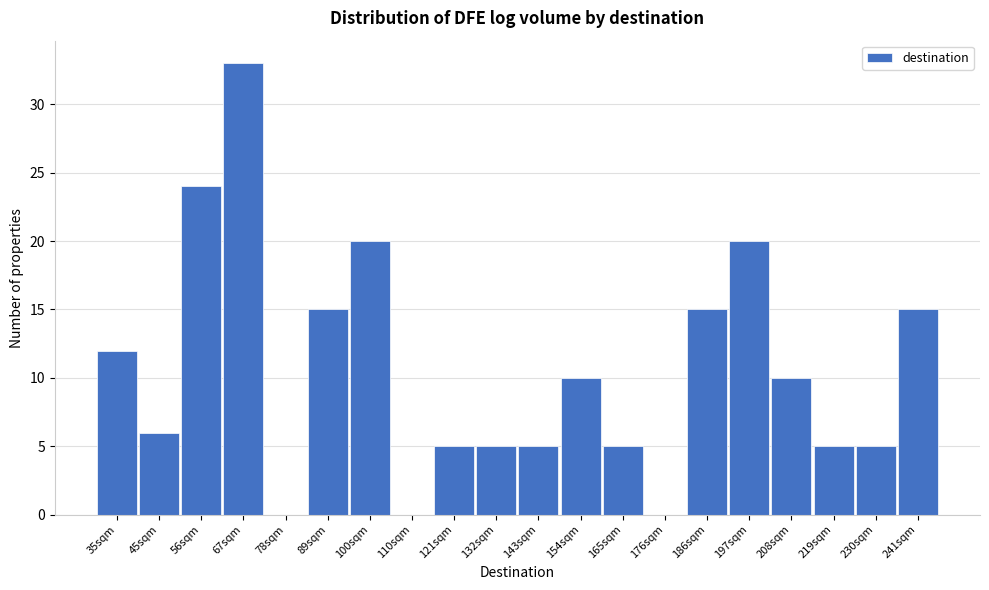

Reading left to right, what are all the values shown in this chart?

35sqm=12	45sqm=6	56sqm=24	67sqm=33	78sqm=0	89sqm=15	100sqm=20	110sqm=0	121sqm=5	132sqm=5	143sqm=5	154sqm=10	165sqm=5	176sqm=0	186sqm=15	197sqm=20	208sqm=10	219sqm=5	230sqm=5	241sqm=15